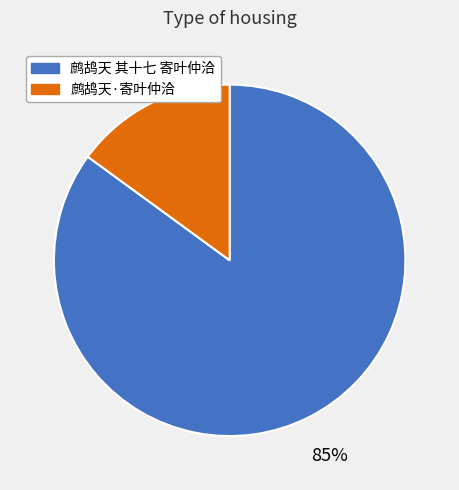

Is the sum of 鹧鸪天·寄叶仲洽 and 鹧鸪天 其十七 寄叶仲洽 greater than half?

Yes